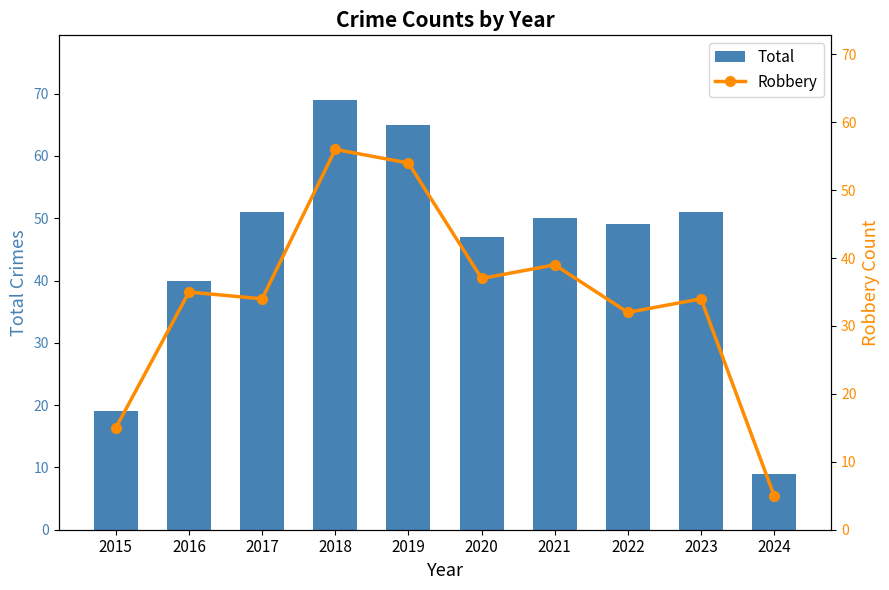

At which label does Total first exceed 50?

2017